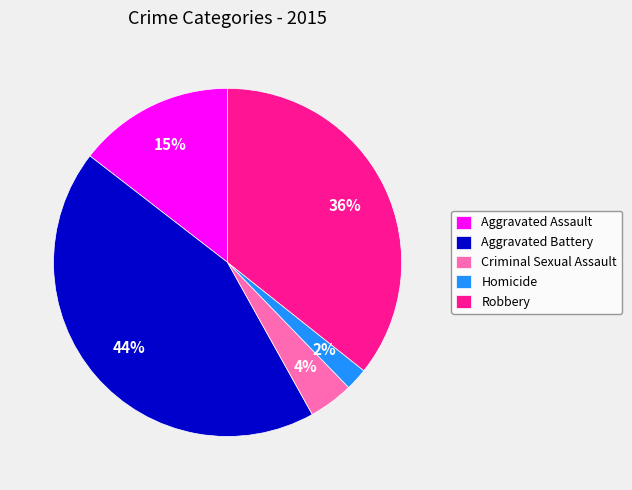

Which has a higher value, Criminal Sexual Assault or Robbery?

Robbery